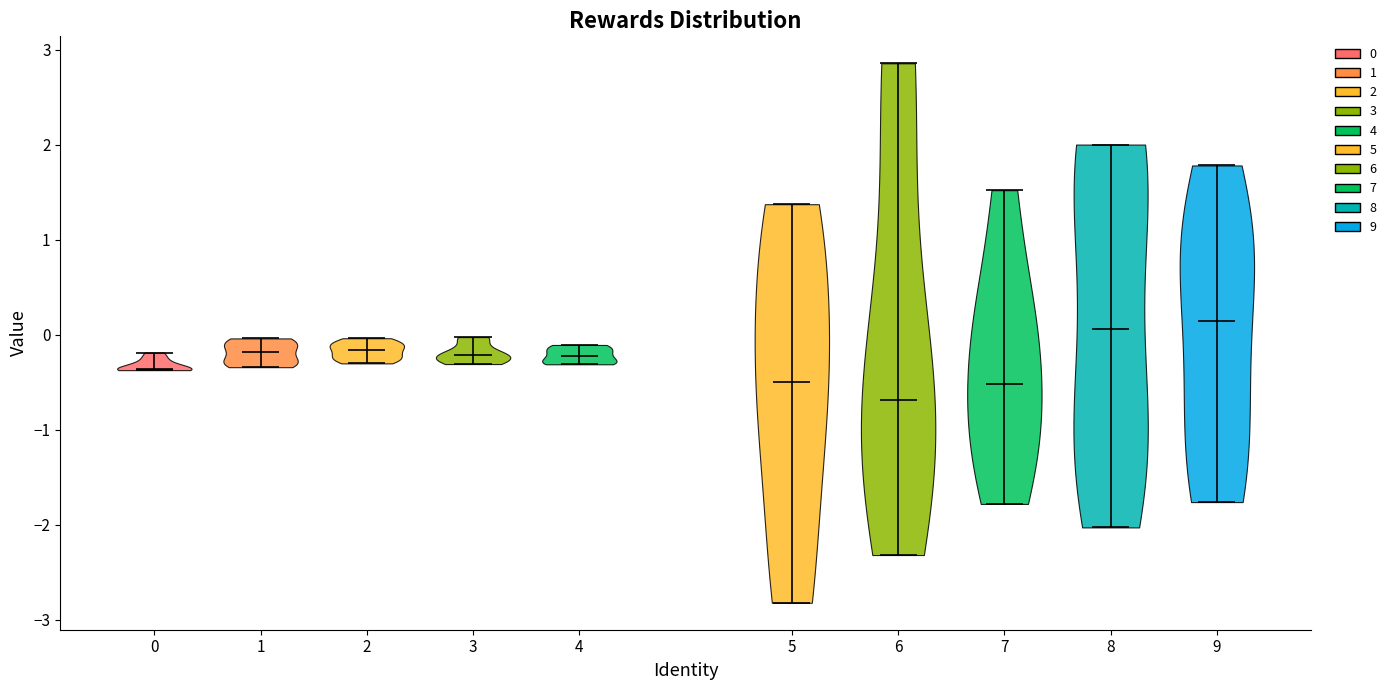

What is the highest point the violin at x = 5 reaches on the y-axis? The values are not printed on the chart, so give them approximately, as read against the axis.

1.4